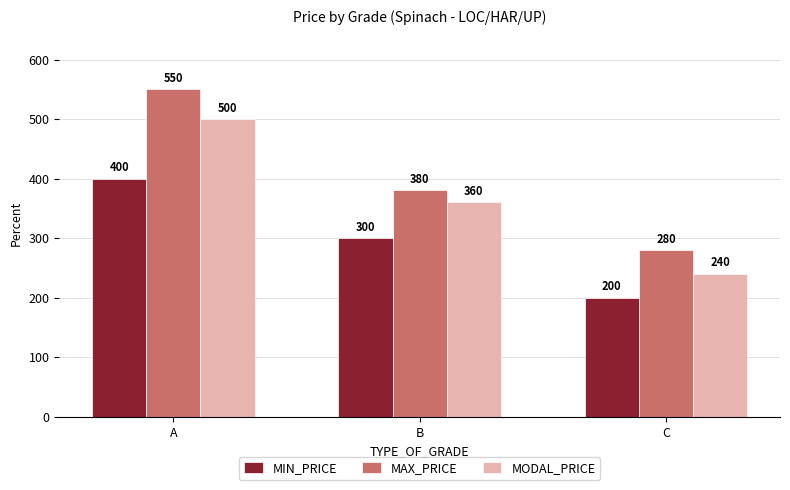

At which category is the sum across all series the highest?

A